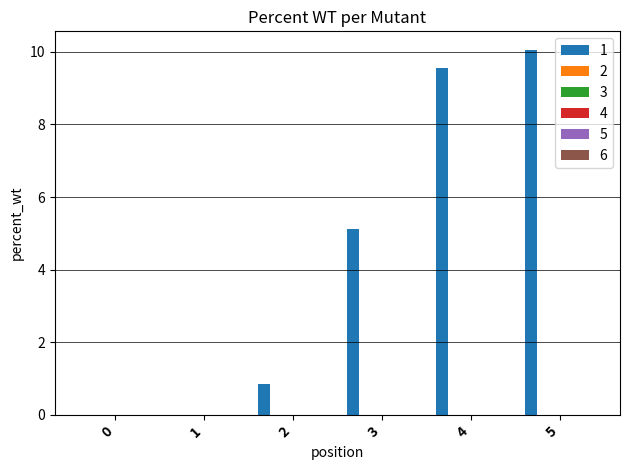

What is the greatest value displayed?

10.1